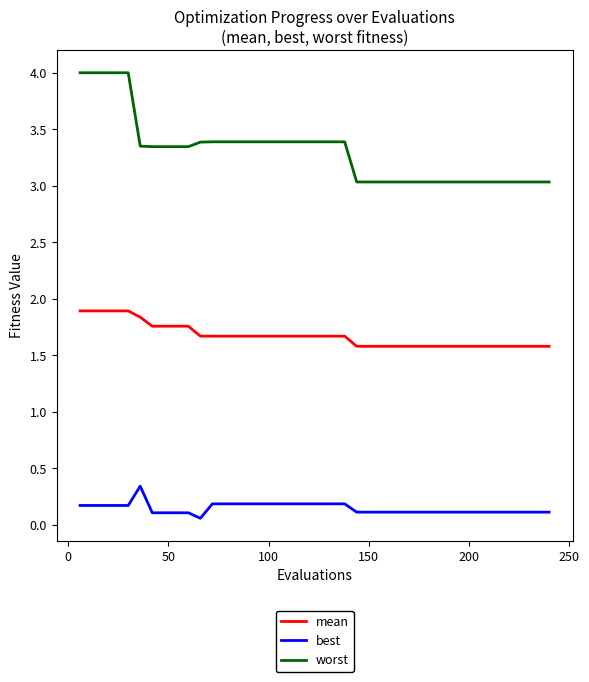

What is the greatest value displayed?

4.0